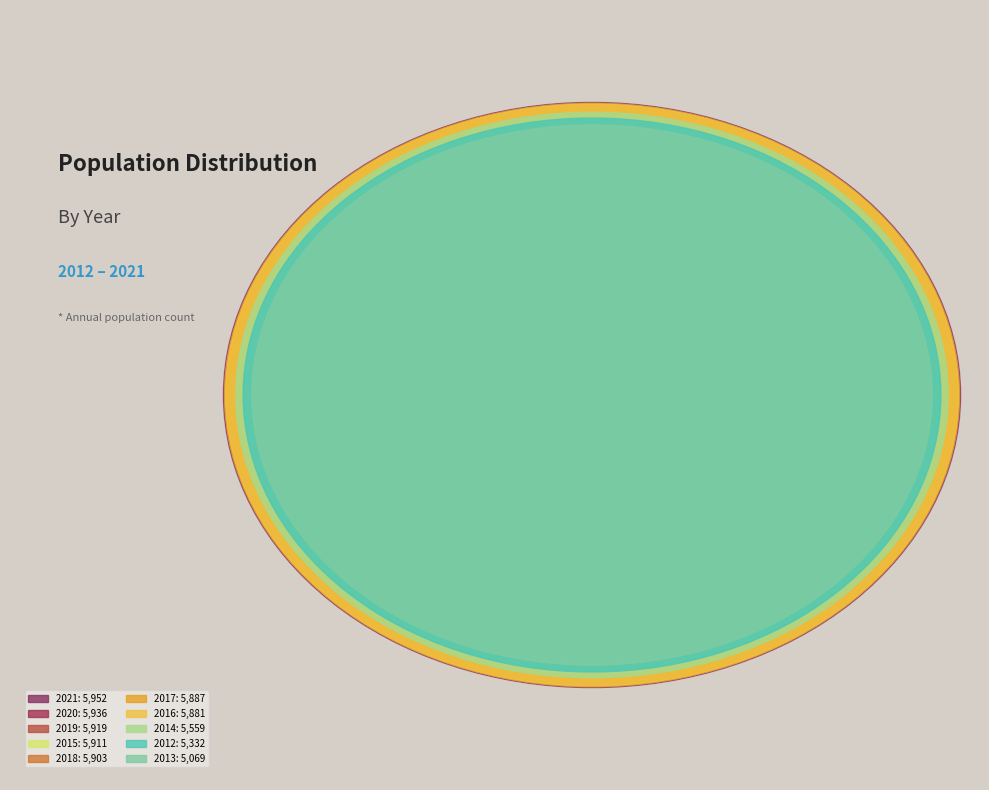

Does 2017 account for over 50% of the chart?

No